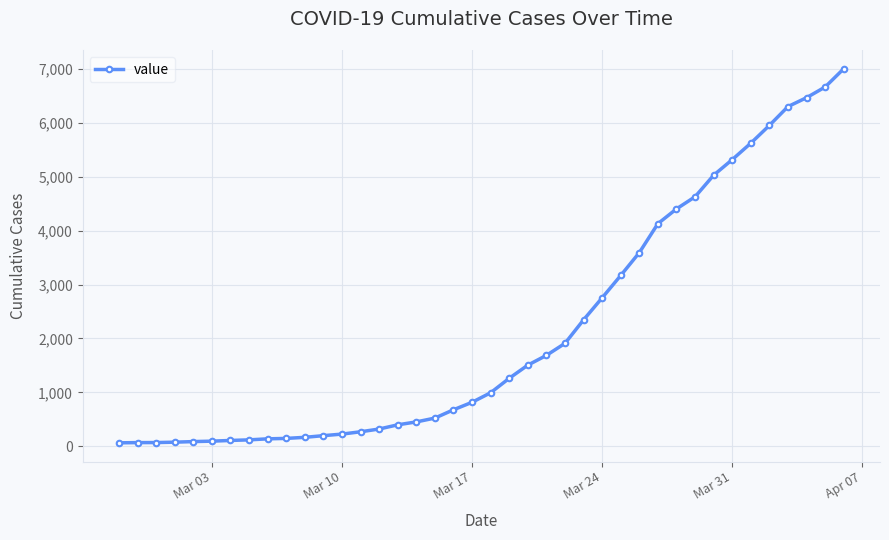

What is the greatest value displayed?

7003